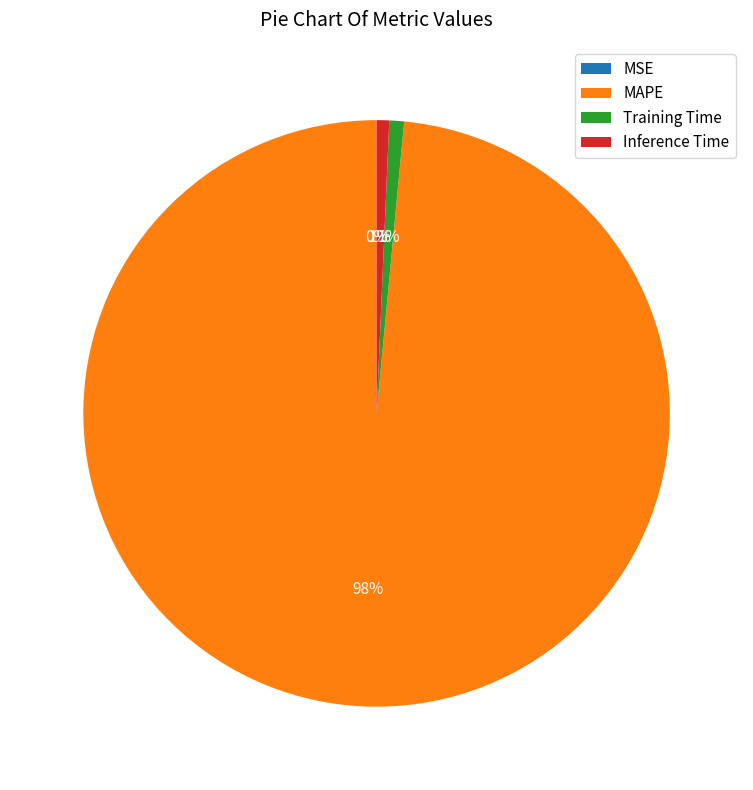

Is there a majority slice in this chart?

Yes